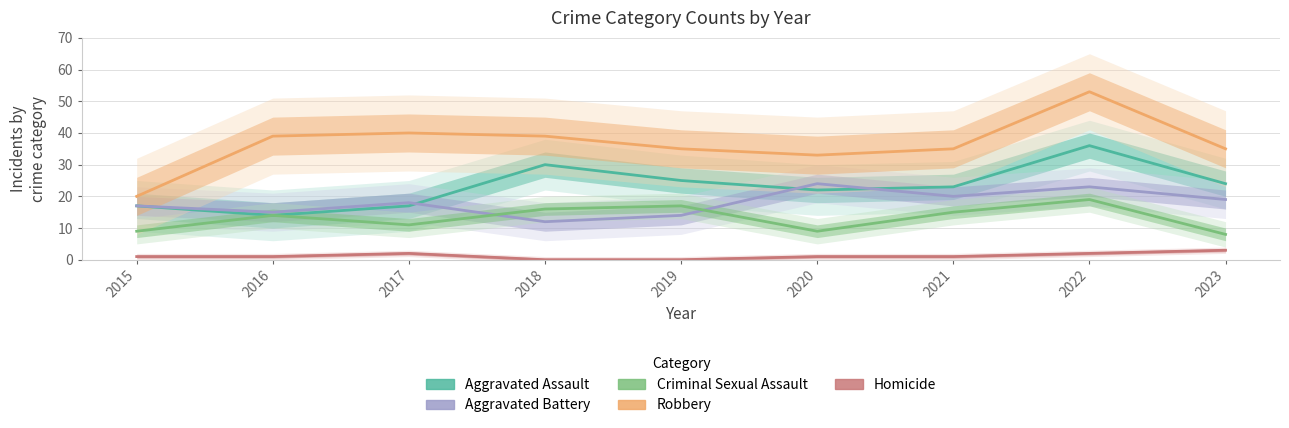

Is it true that Aggravated Battery equals 20 at 2021?

True